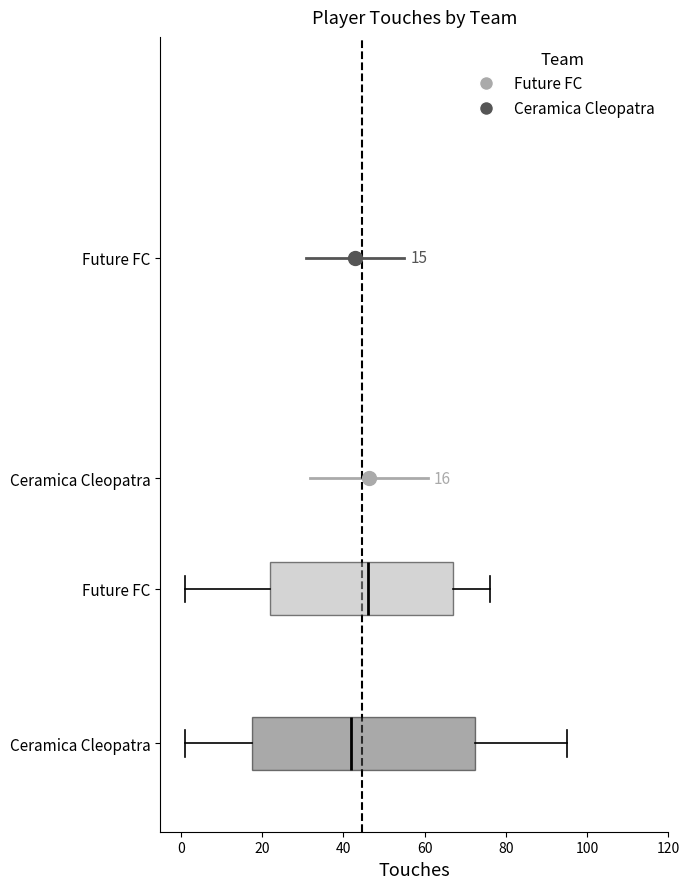

Which box's median line is the furthest to the right?

Future FC